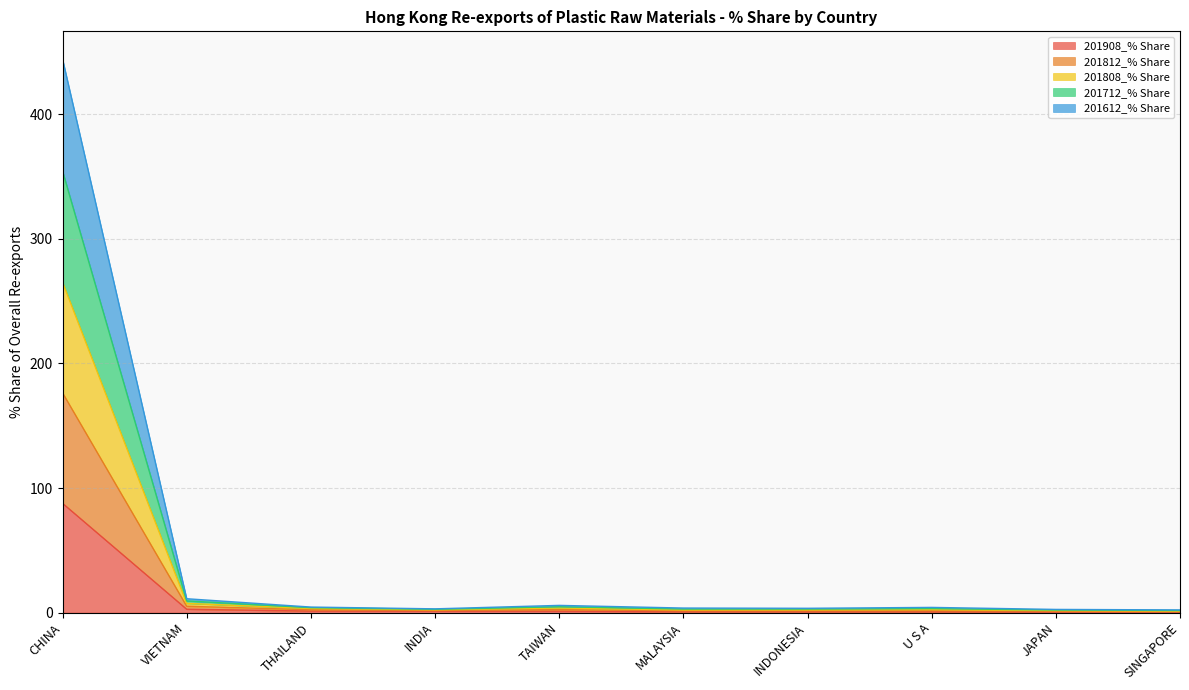

What is the highest value of the 201908_% Share series?

87.7